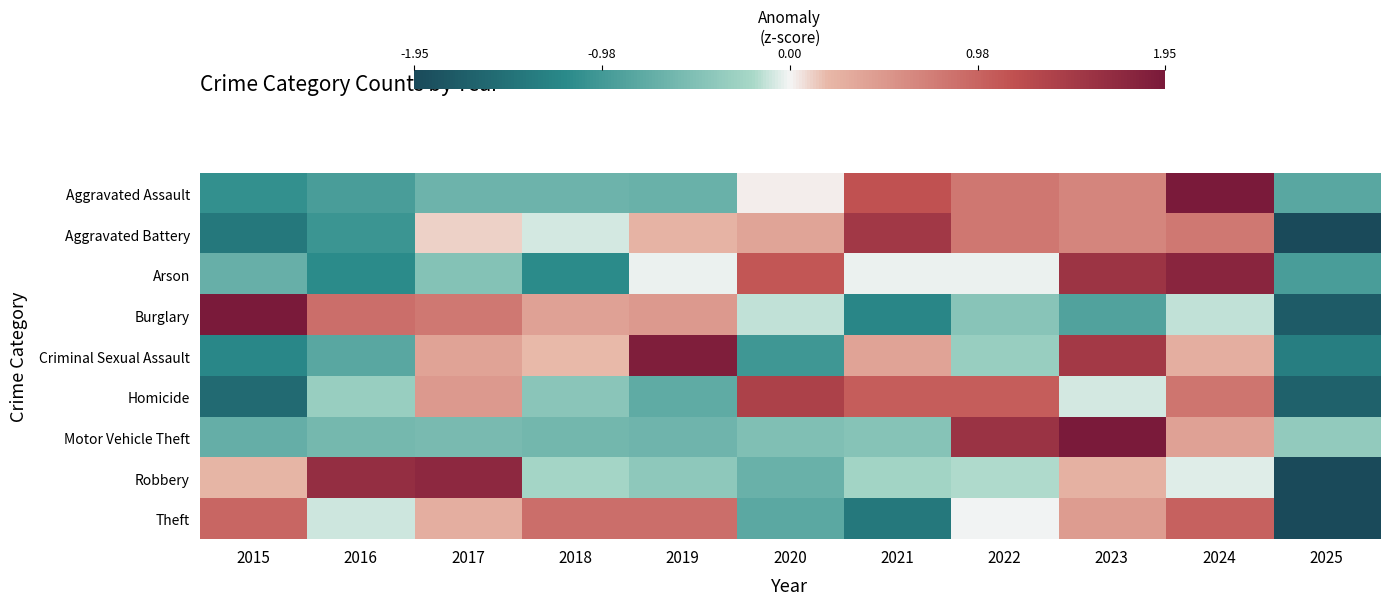

Between 2020 and 2021, which is larger?

2021